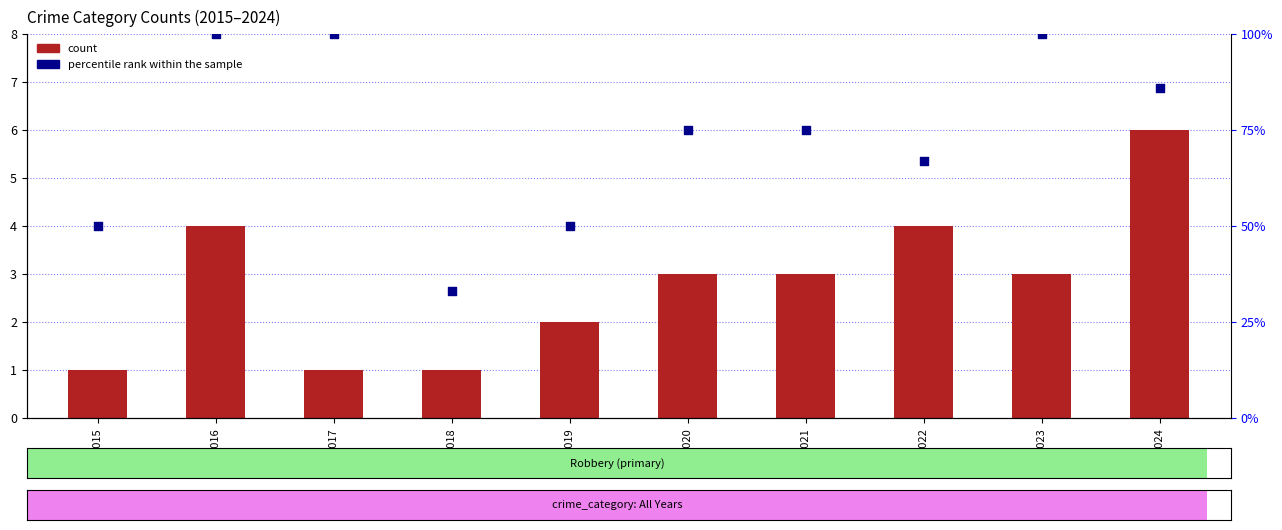

Is the value of count at 2021 greater than the value of percentile rank within the sample at 2017?

No